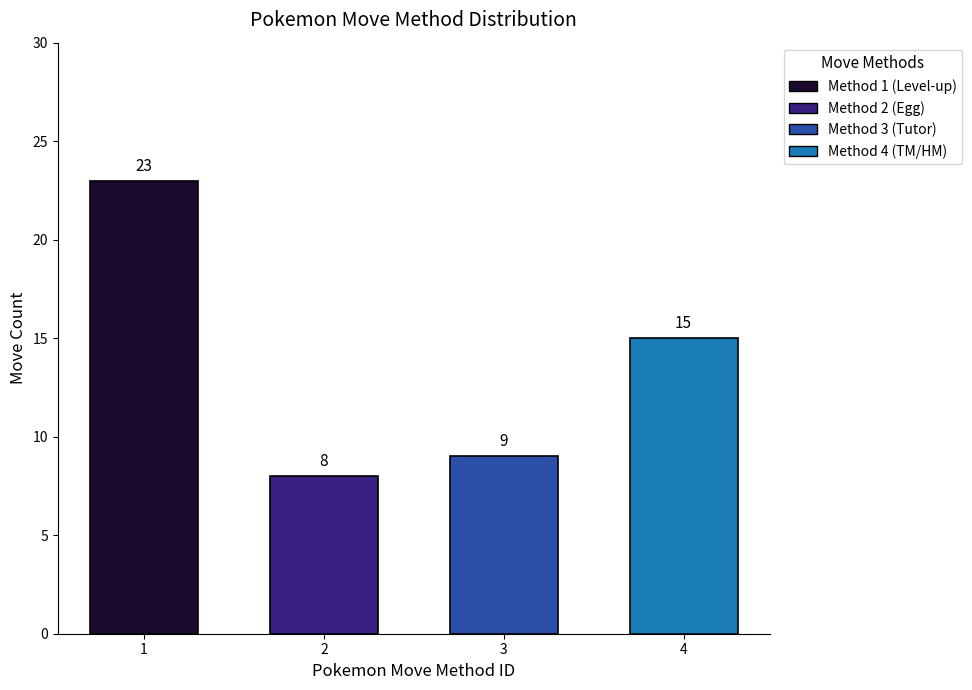

How many bars are there in total?

4